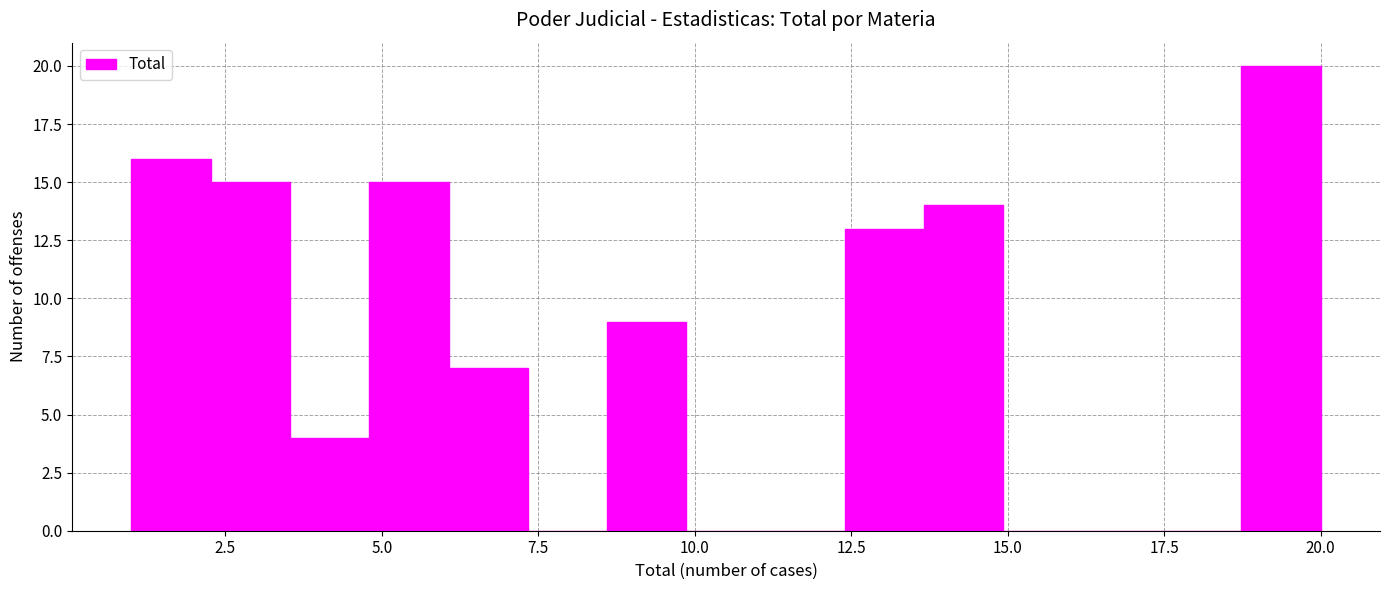

Around what value on the x-axis is the tallest bar? Give the approximate position of its centre, as read against the axis.

19.5